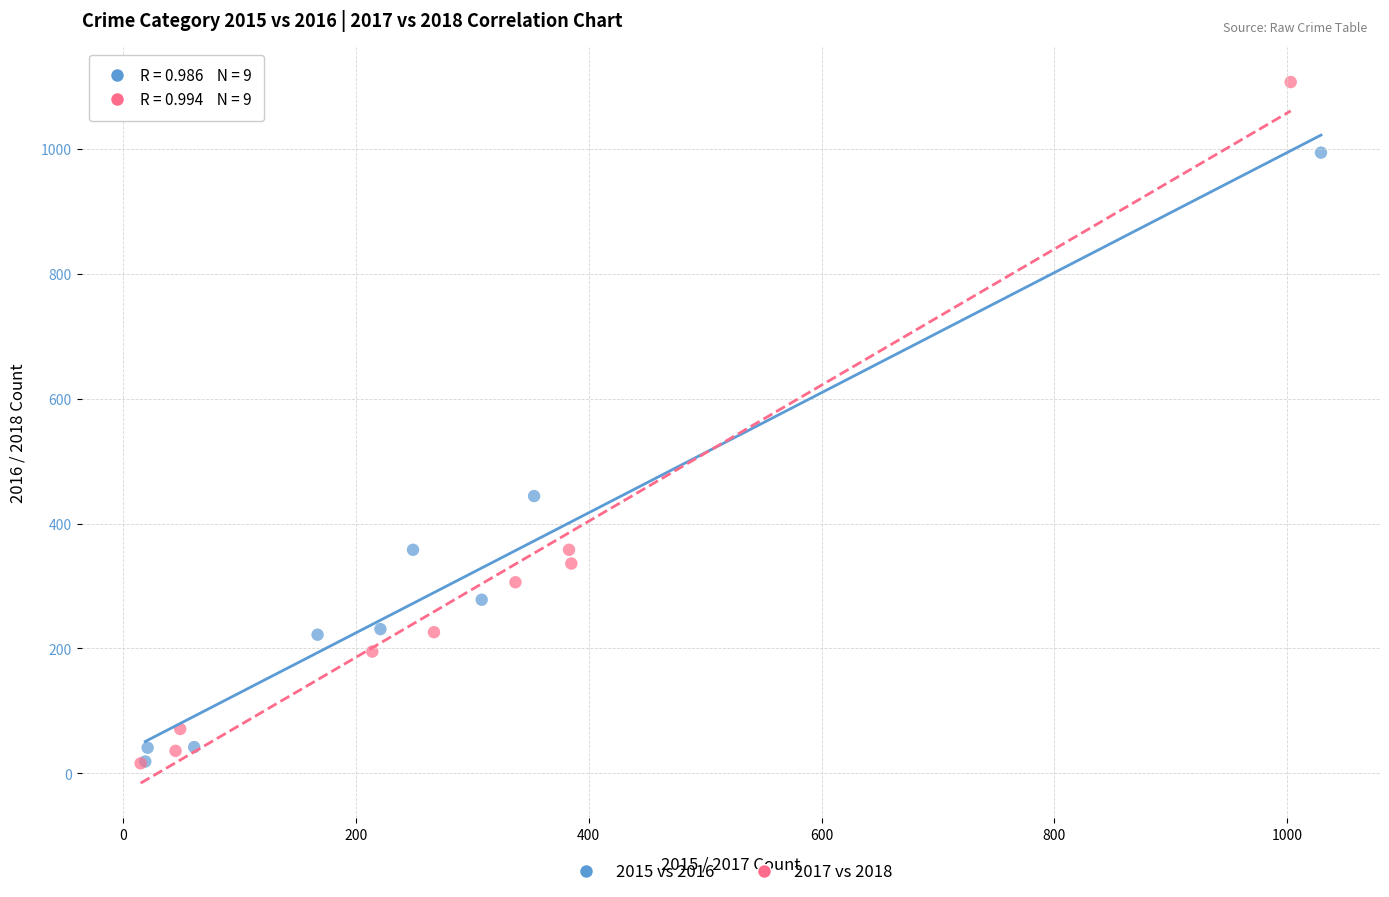

Which series contains the highest Y value?

2017 vs 2018